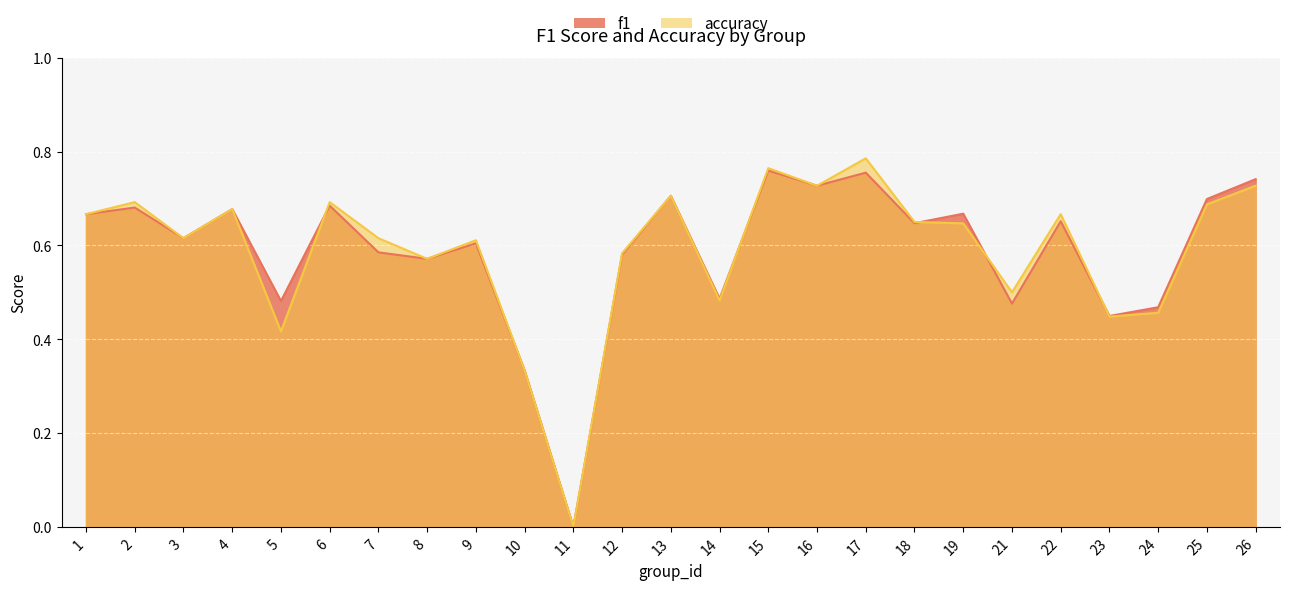

Where is the first local minimum for accuracy?

3